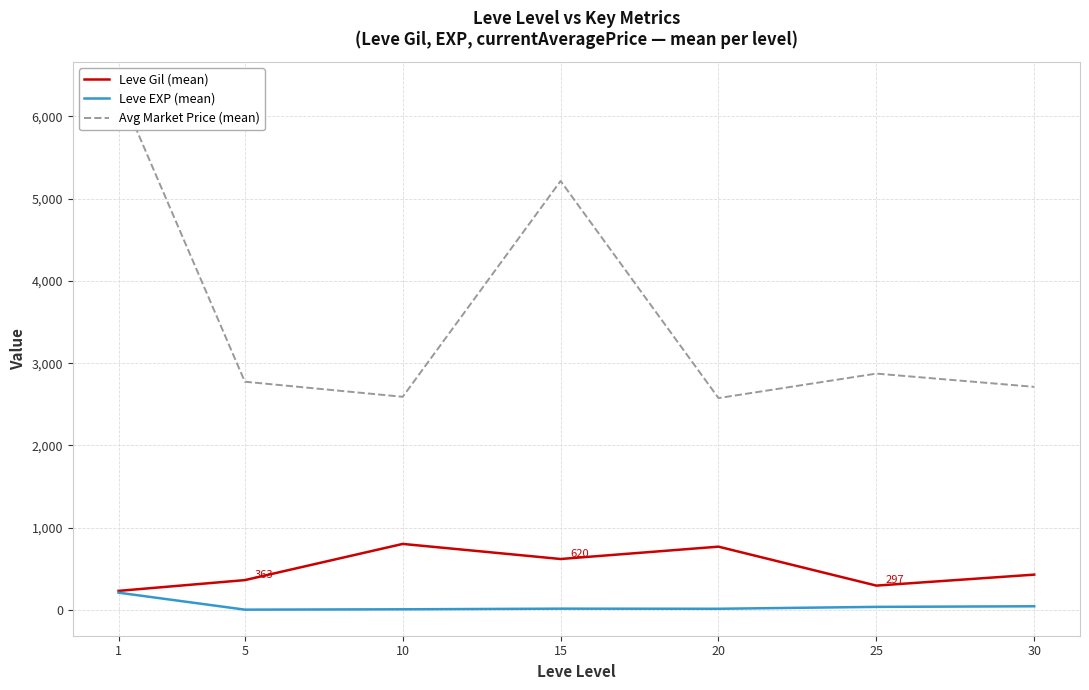

What is the maximum value for Leve Gil (mean)?

803.3